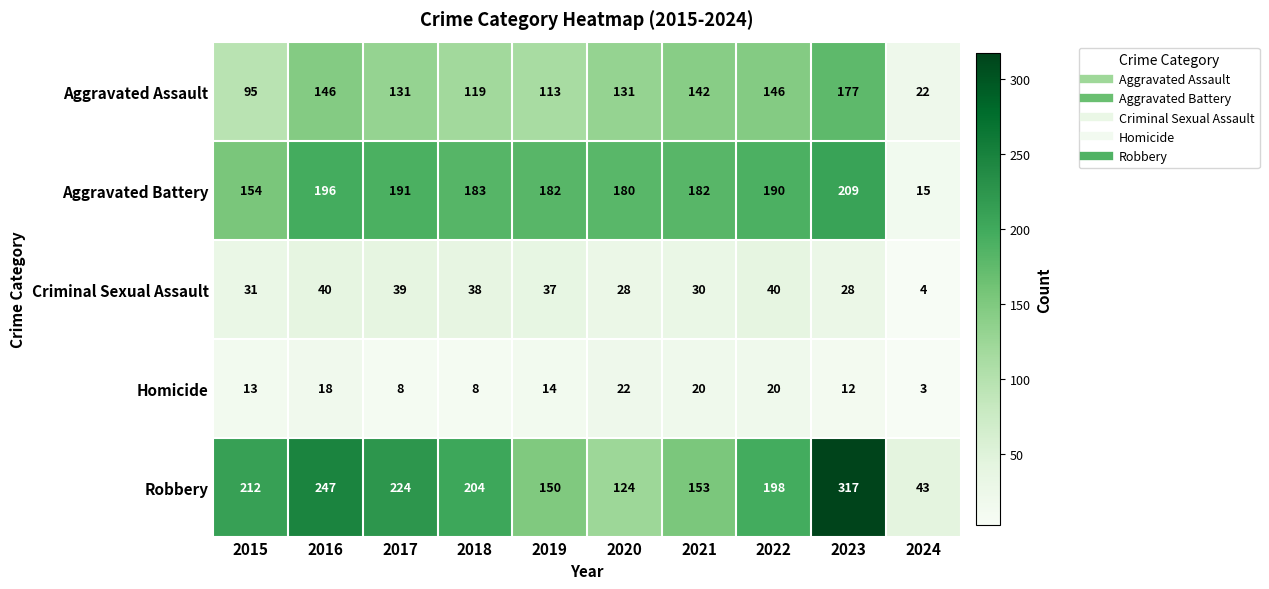

At which category is the sum across all series the highest?

2023